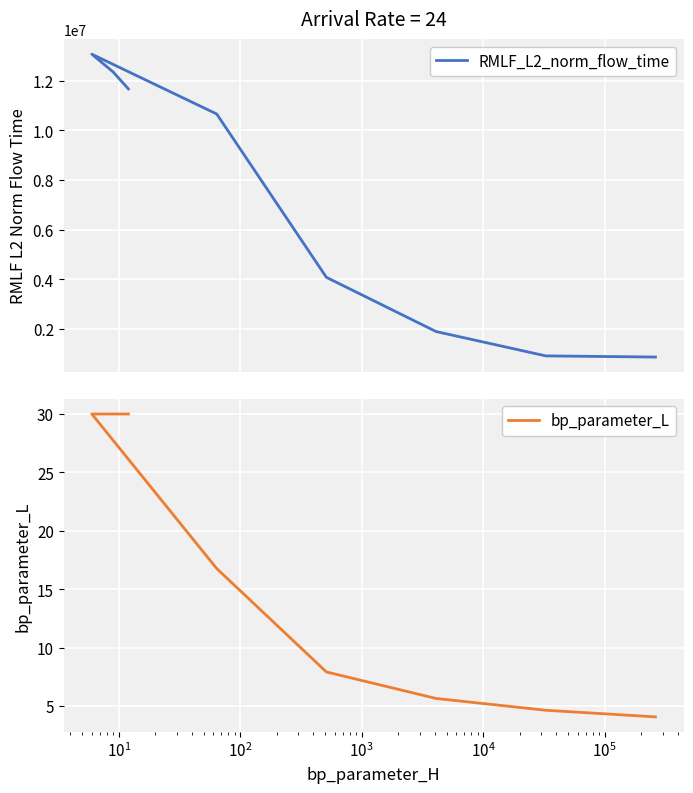

Reading right to left, list all the values displayed in this chart.

RMLF_L2_norm_flow_time: 858046.6	904909.7	1886840.7	4074236.8	10665174.0	11676337.9	12357477.5	13078781.6
bp_parameter_L: 4.1	4.6	5.6	7.9	16.8	30.0	30.0	30.0